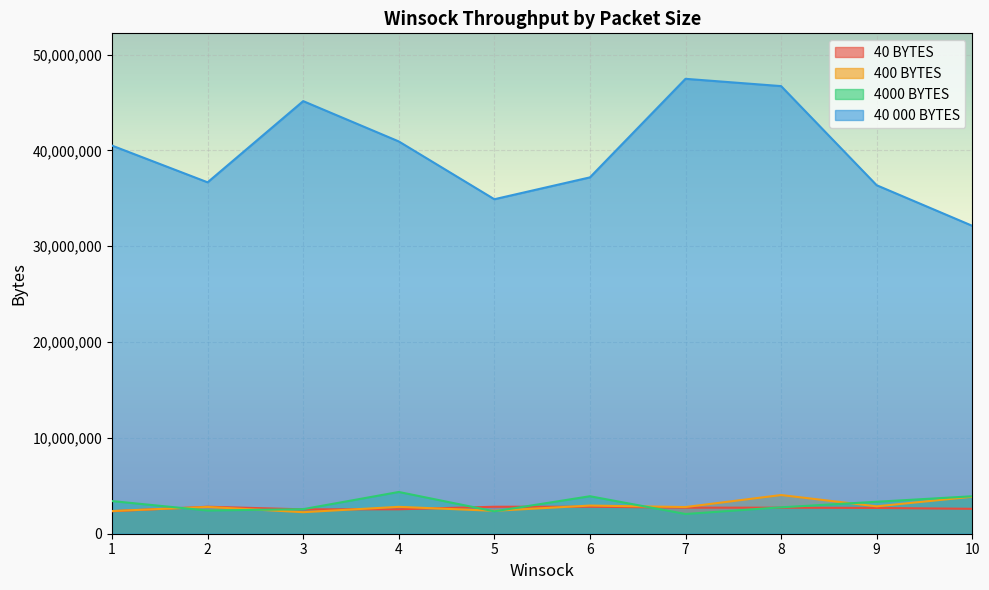

Where does the 40 000 BYTES series first go above 40499313?

3